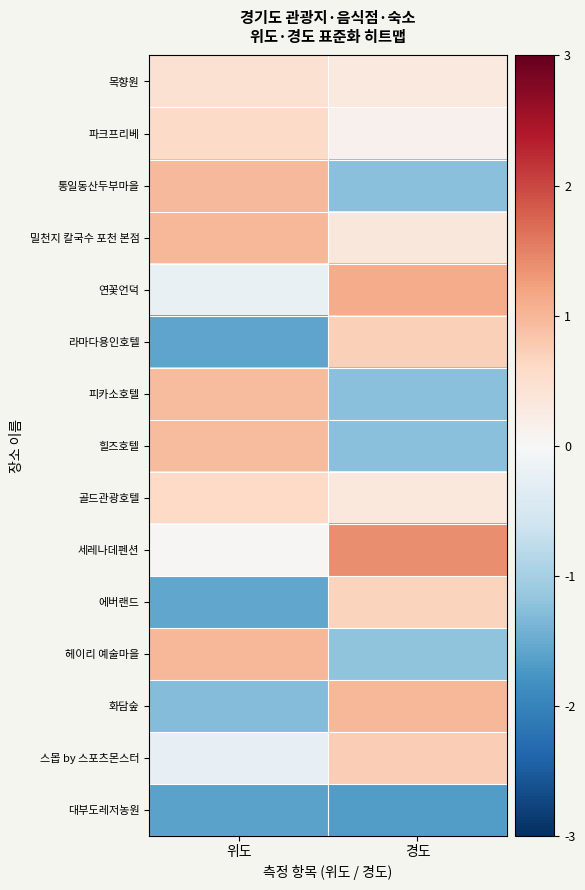

Which series has the largest total across all categories?

세레나데펜션